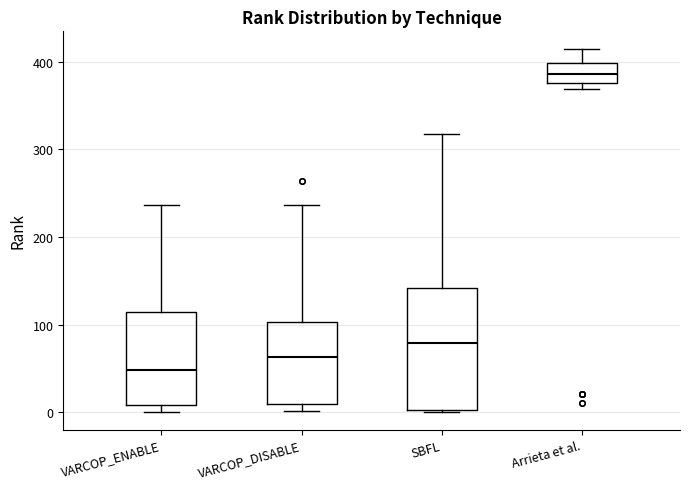

Reading left to right, read every box against the y-axis: the position of its median line, the range the box covers, and the ends of its whiskers. The values are not printed on the chart, so give them approximately, as read against the axis.

VARCOP_ENABLE: median 50, box 10 to 110, whiskers 0 to 240
VARCOP_DISABLE: median 60, box 10 to 100, whiskers 0 to 240
SBFL: median 80, box 0 to 140, whiskers 0 to 320
Arrieta et al.: median 390, box 380 to 400, whiskers 370 to 410